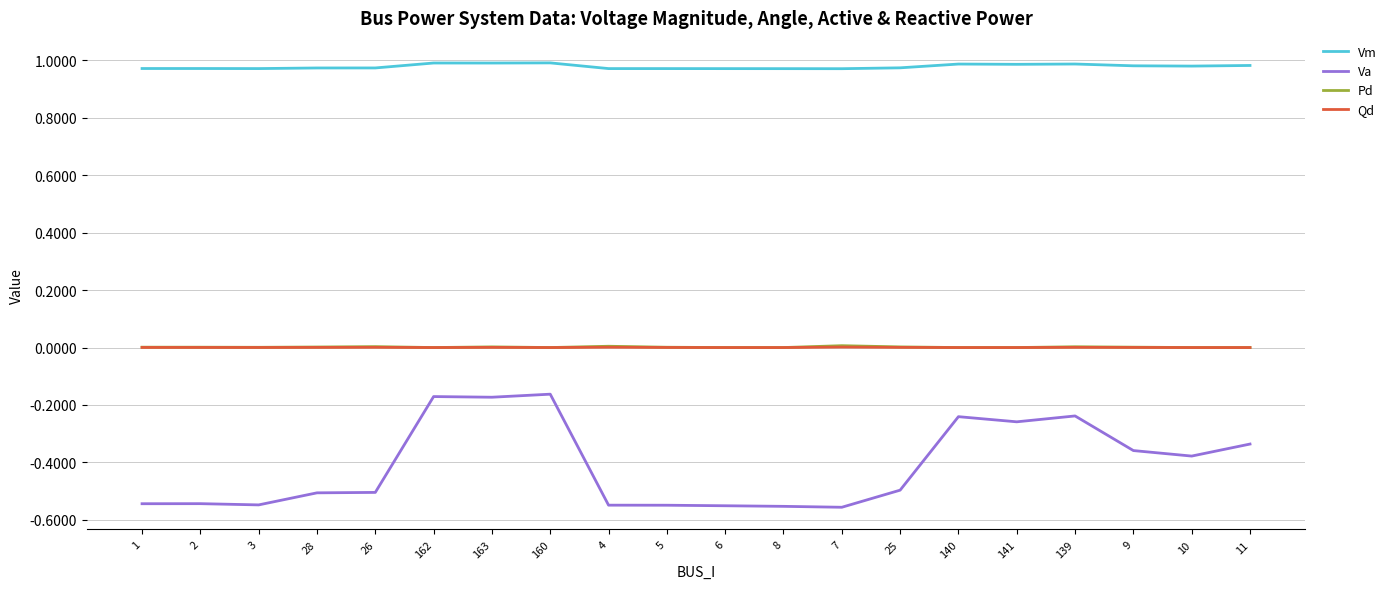

Which series has the largest total across all categories?

Vm